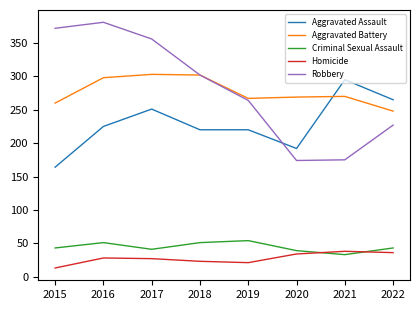

Which series has the largest total across all categories?

Robbery